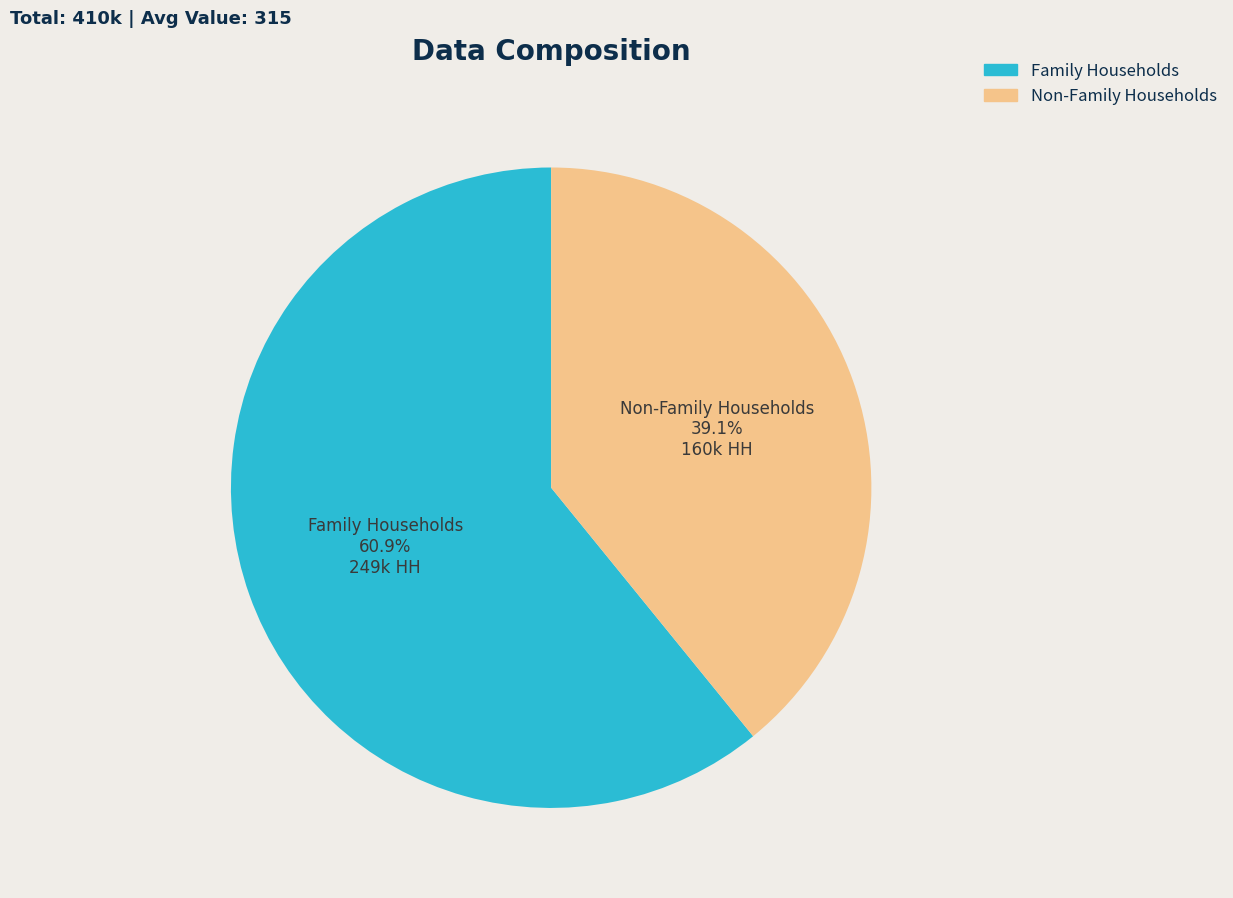

Approximately how many times larger is the value at Family Households compared to Non-Family Households?

1.6